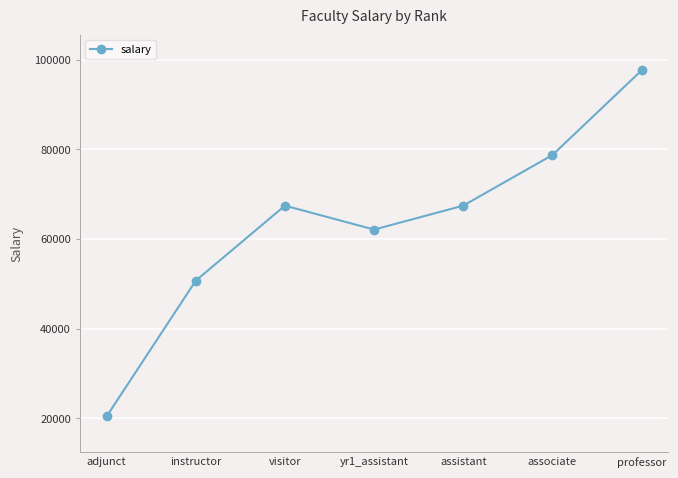

What is the difference between the values at instructor and professor?

46920